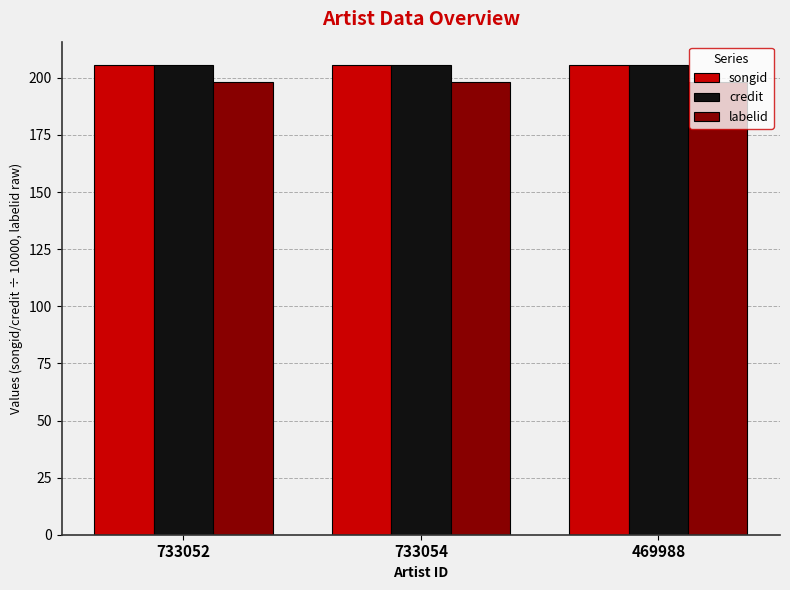

What is the label of the 1st bar from the left?

733052